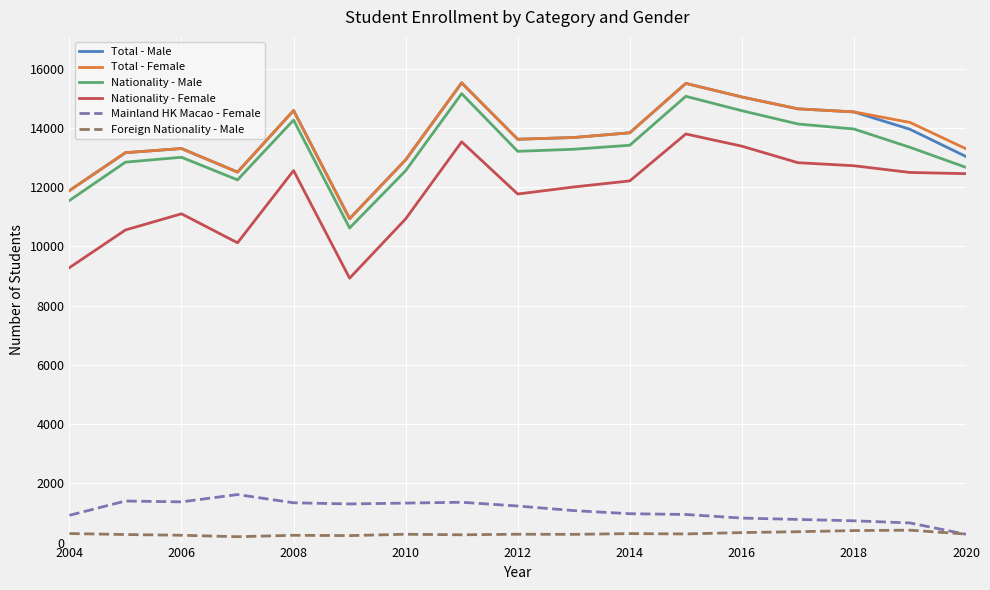

True or false: Total - Female and Nationality - Female cross at least once.

False